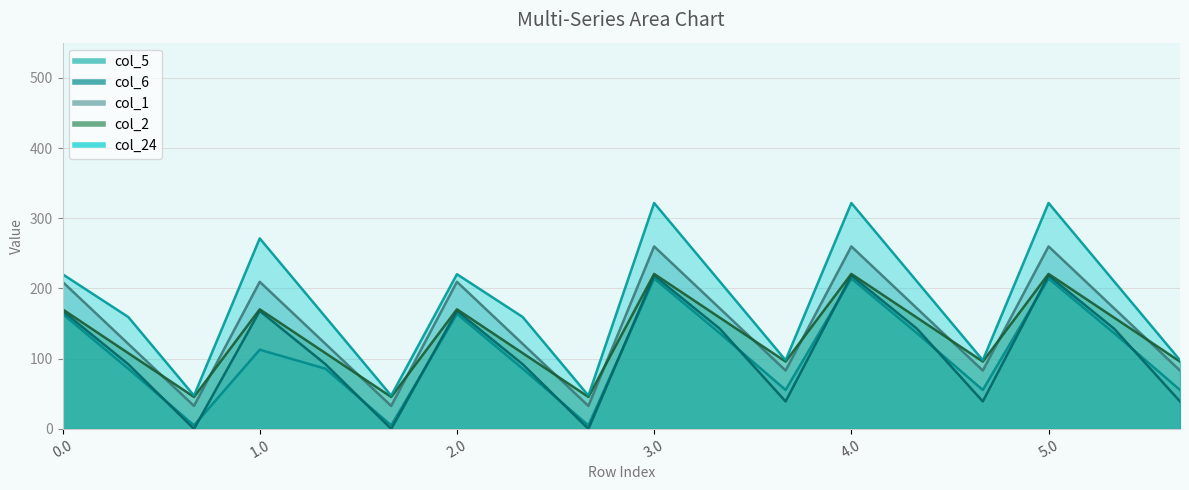

Is it true that col_5 equals 20.4 at 2.1?

False